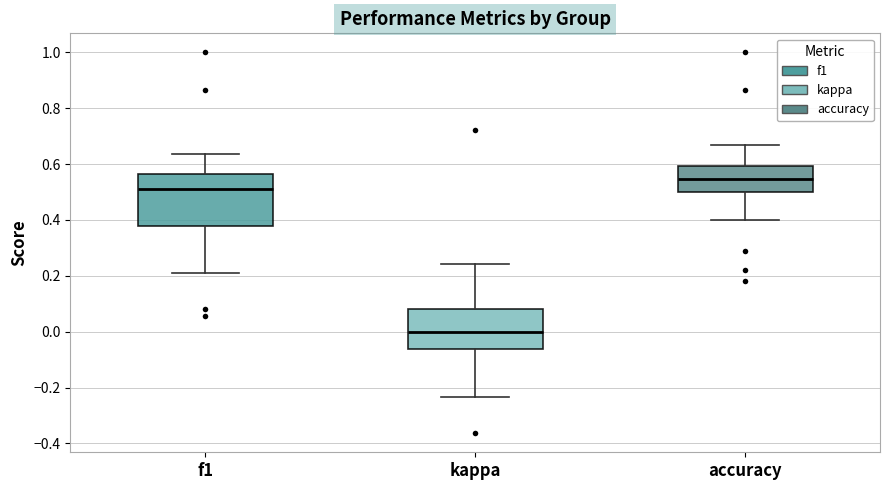

Reading left to right, read every box against the y-axis: the position of its median line, the range the box covers, and the ends of its whiskers. The values are not printed on the chart, so give them approximately, as read against the axis.

f1: median 0.50, box 0.38 to 0.56, whiskers 0.20 to 0.64
kappa: median 0.00, box -0.06 to 0.08, whiskers -0.24 to 0.24
accuracy: median 0.54, box 0.50 to 0.60, whiskers 0.40 to 0.66